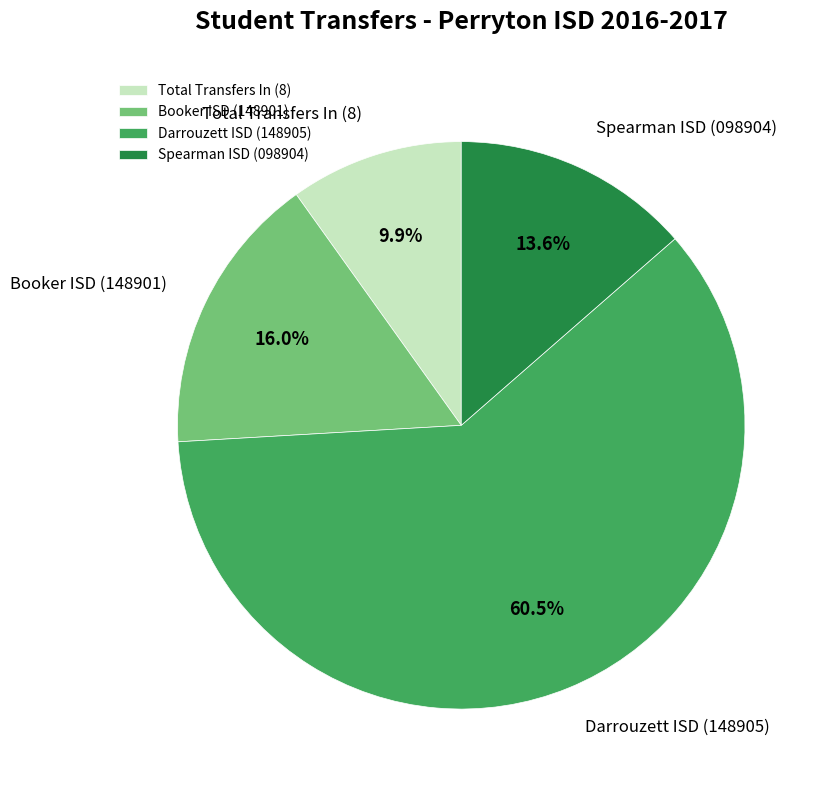

Count the number of slices in the pie.

4